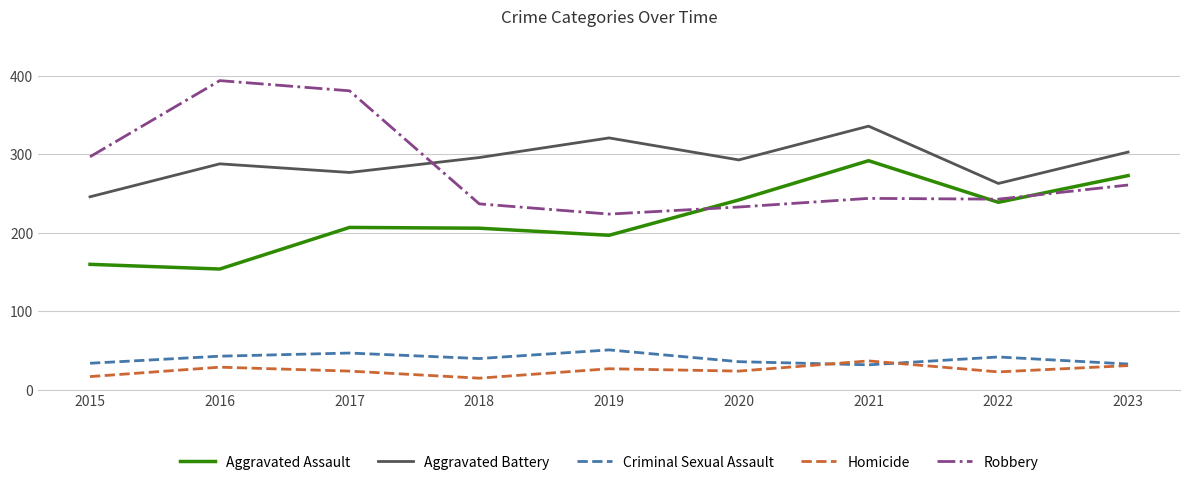

Does the chart display data point markers on the line(s)?

No